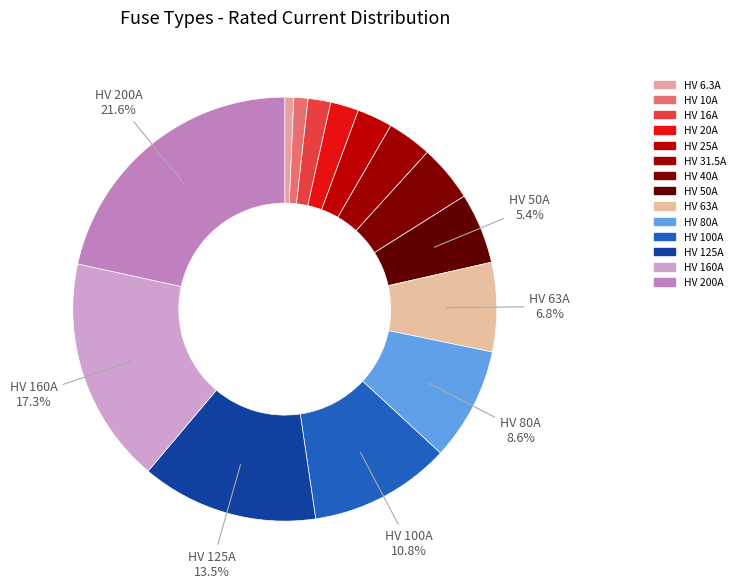

What is the ratio of the value at HV 80A to the value at HV 10A?

8.0